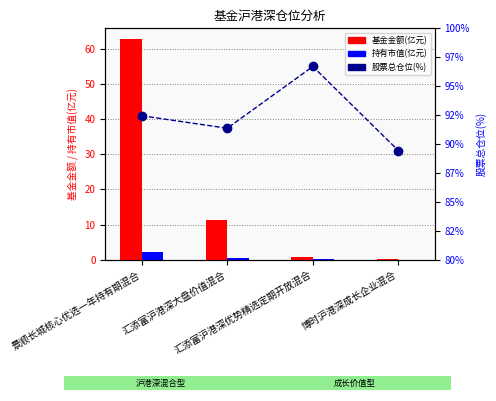

Where is 股票总仓位(%) nearest to the value 93?

景顺长城核心优选一年持有期混合